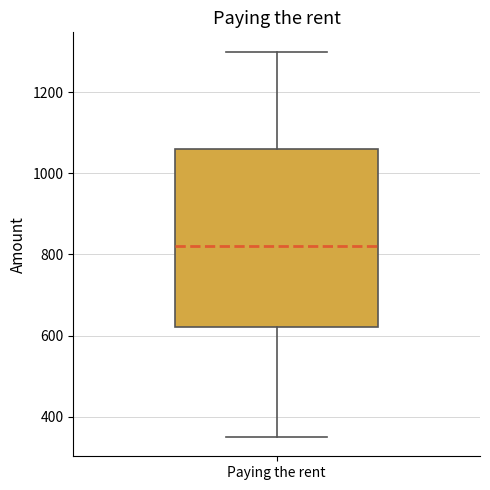

Read this box plot against the y-axis: the position of the median line, the range covered by the box, and the ends of both whiskers. The values are not printed on the chart, so give them approximately, as read against the axis.

median 820, box 620 to 1060, whiskers 360 to 1300